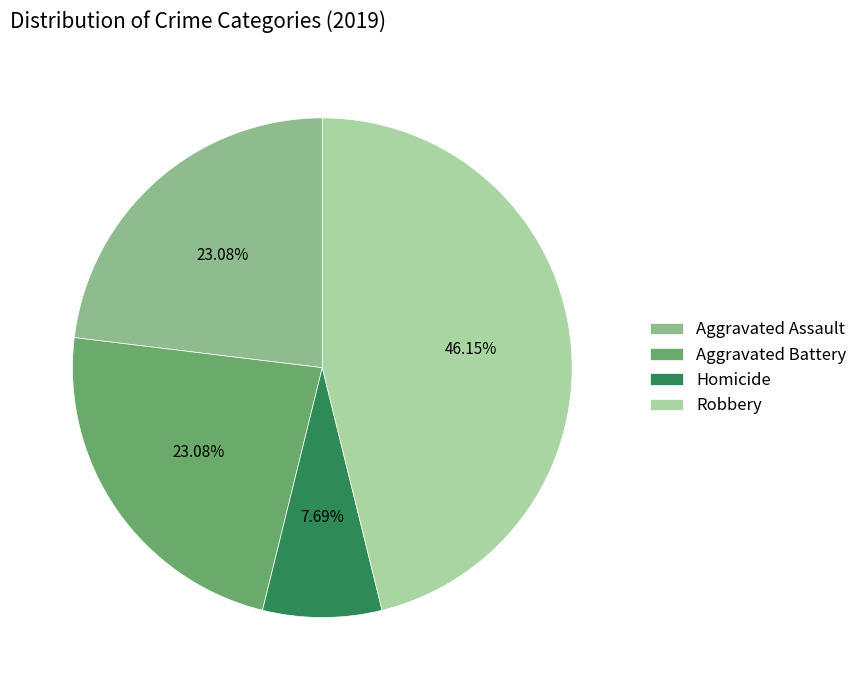

Is there any slice that represents more than half of the pie?

No